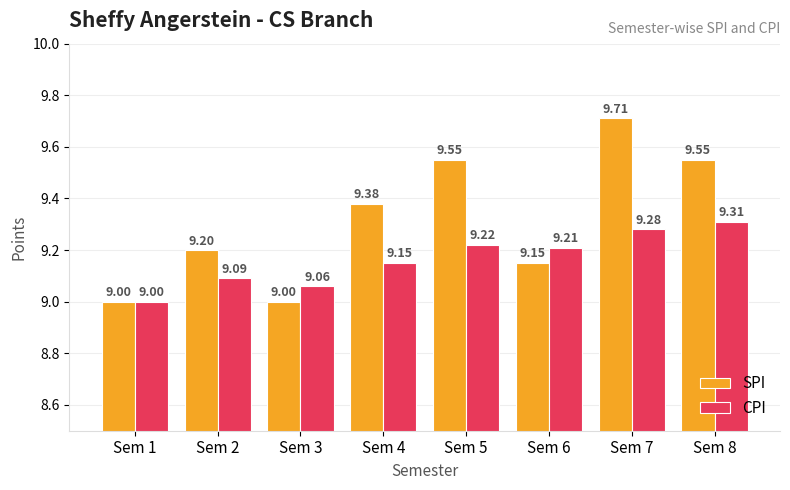

Which series changed the most between Sem 2 and Sem 8?

SPI